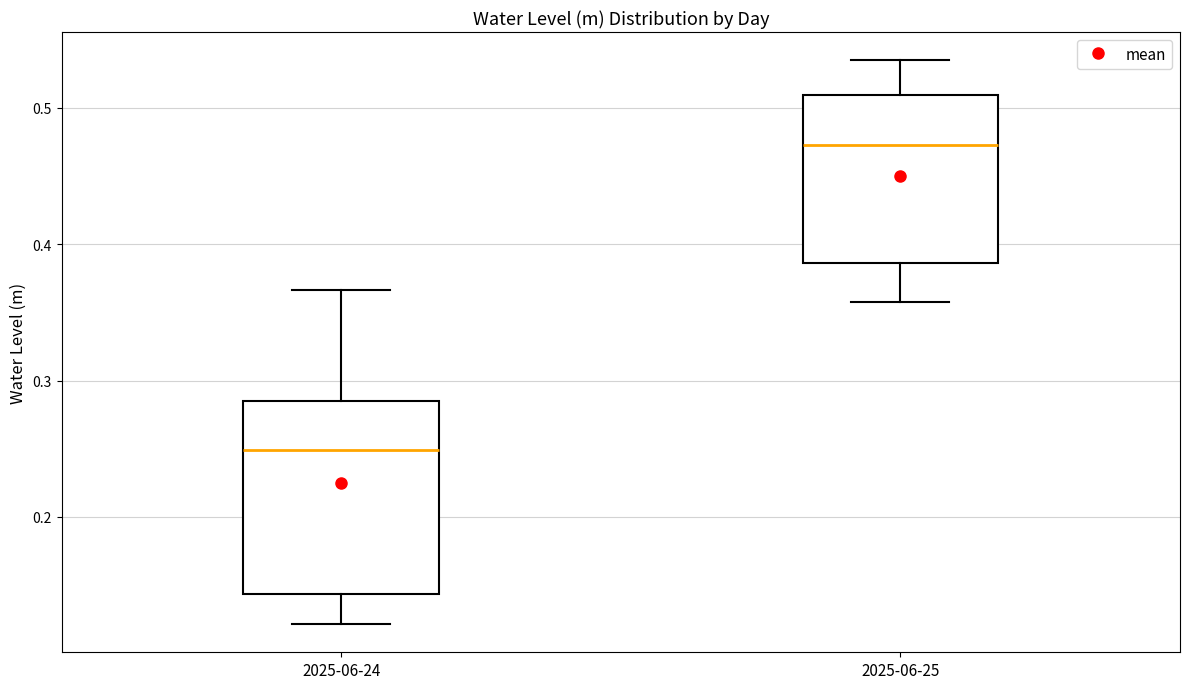

Reading left to right, transcribe this box plot: for each box, give where its median line is, the range the box spans, and where its two whiskers end, as read against the y-axis. The values are not printed on the chart, so give them approximately, as read against the axis.

2025-06-24: median 0.25, box 0.14 to 0.29, whiskers 0.12 to 0.37
2025-06-25: median 0.47, box 0.39 to 0.51, whiskers 0.36 to 0.53